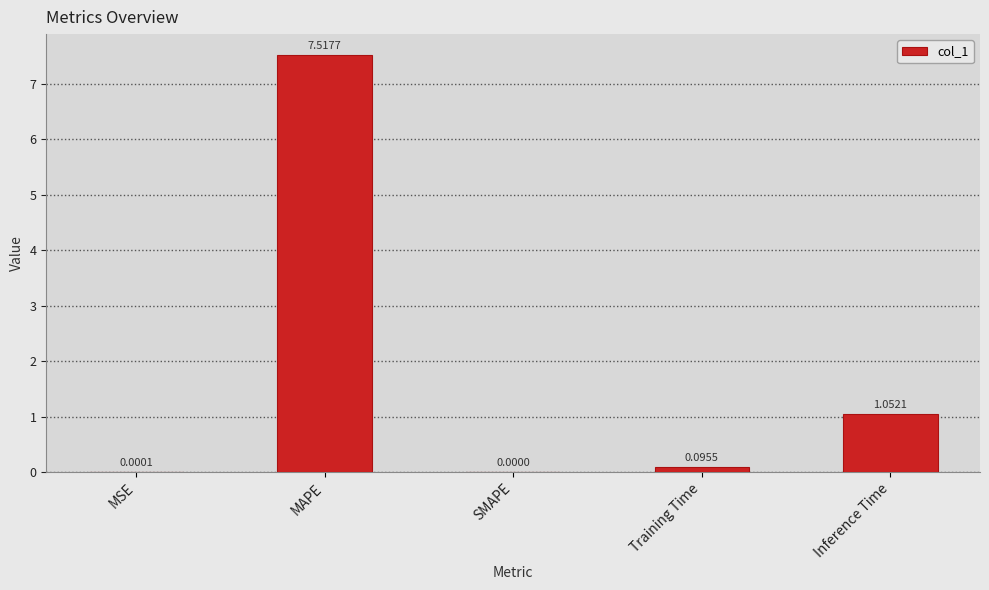

What is the change in value from MAPE to SMAPE?

-7.5